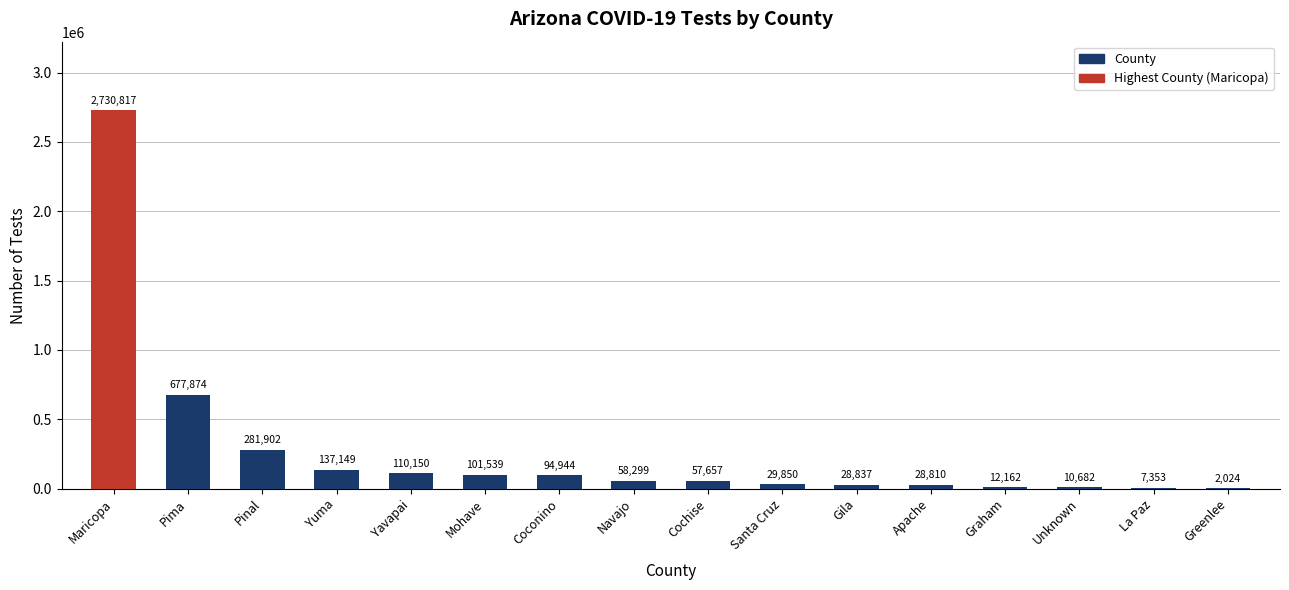

Is it true that the value at Pima is 1028999?

False